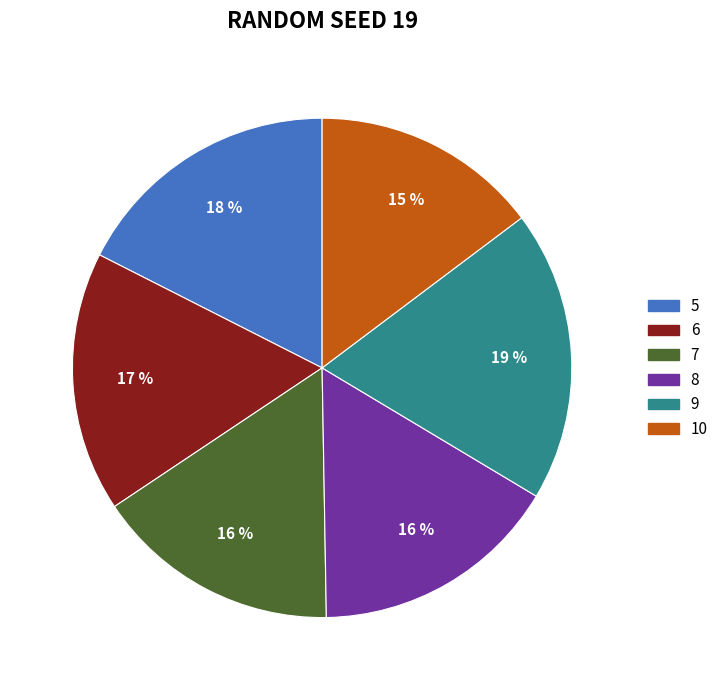

What percentage is the 5 slice, to the nearest percent?

18%